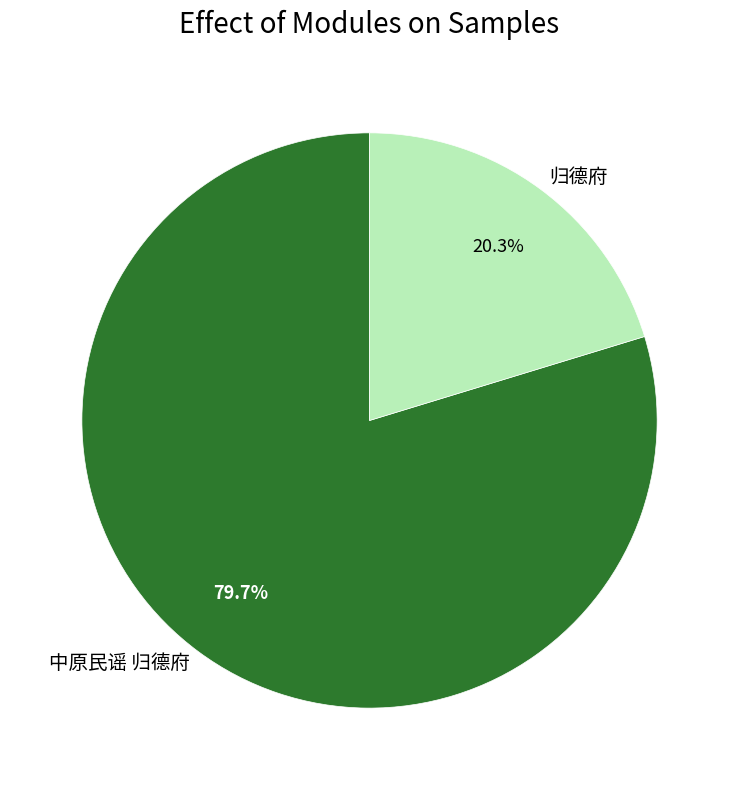

Does 中原民谣 归德府 represent more than half of the total?

Yes